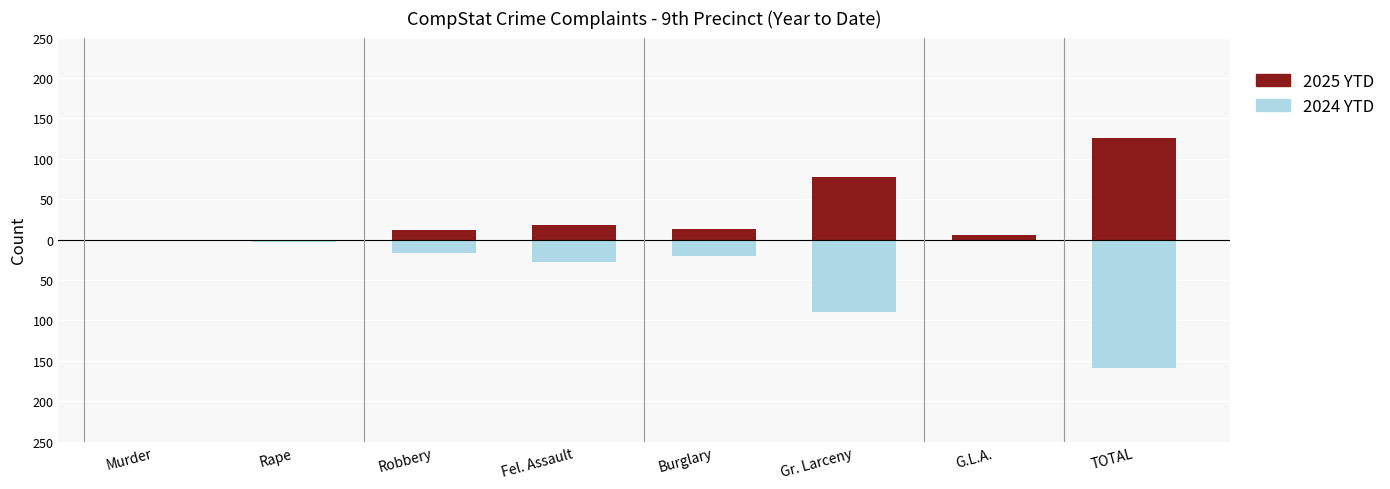

At how many categories does at least one series exceed -19?

8